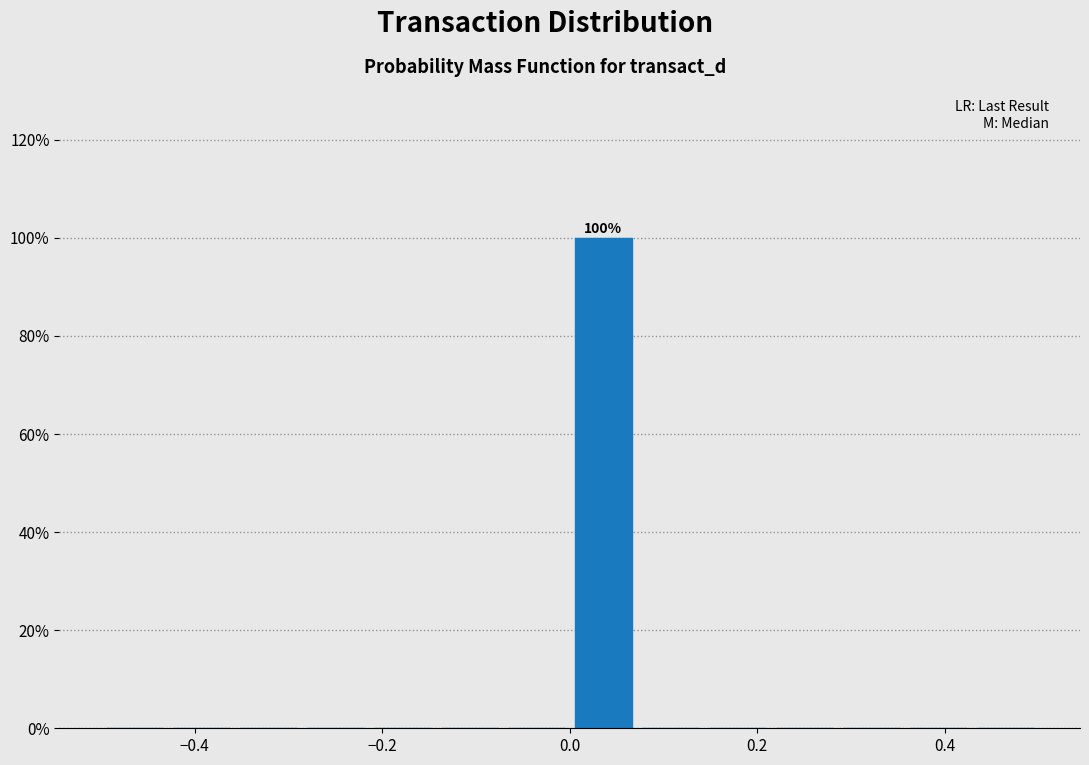

Around what value on the x-axis is the tallest bar? Give the approximate position of its centre, as read against the axis.

0.04